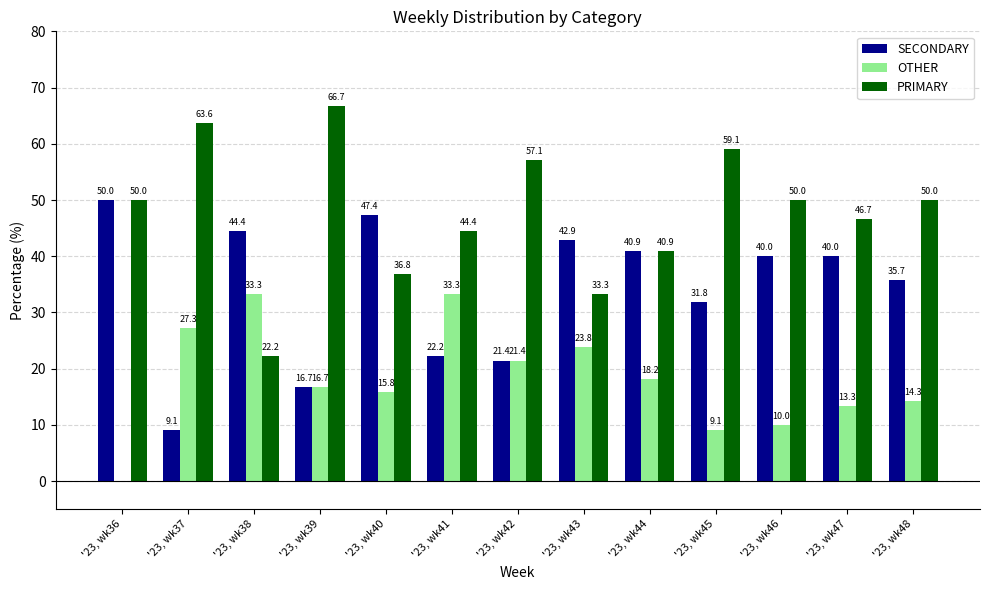

What is the highest value of the SECONDARY series?

50.0